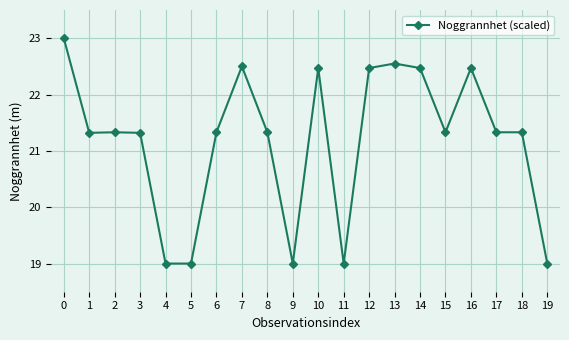

What is the maximum value shown in the chart?

23.0